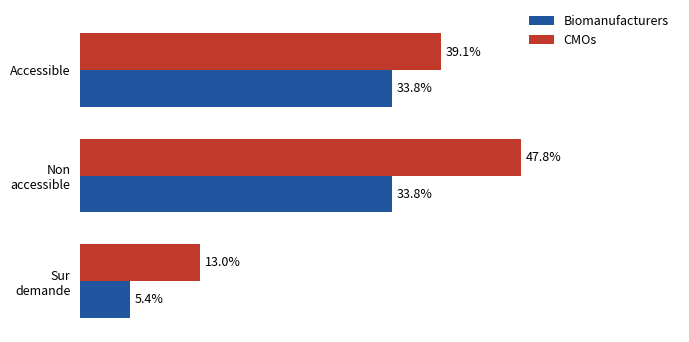

Which category has the lowest value in the CMOs series?

Sur demande